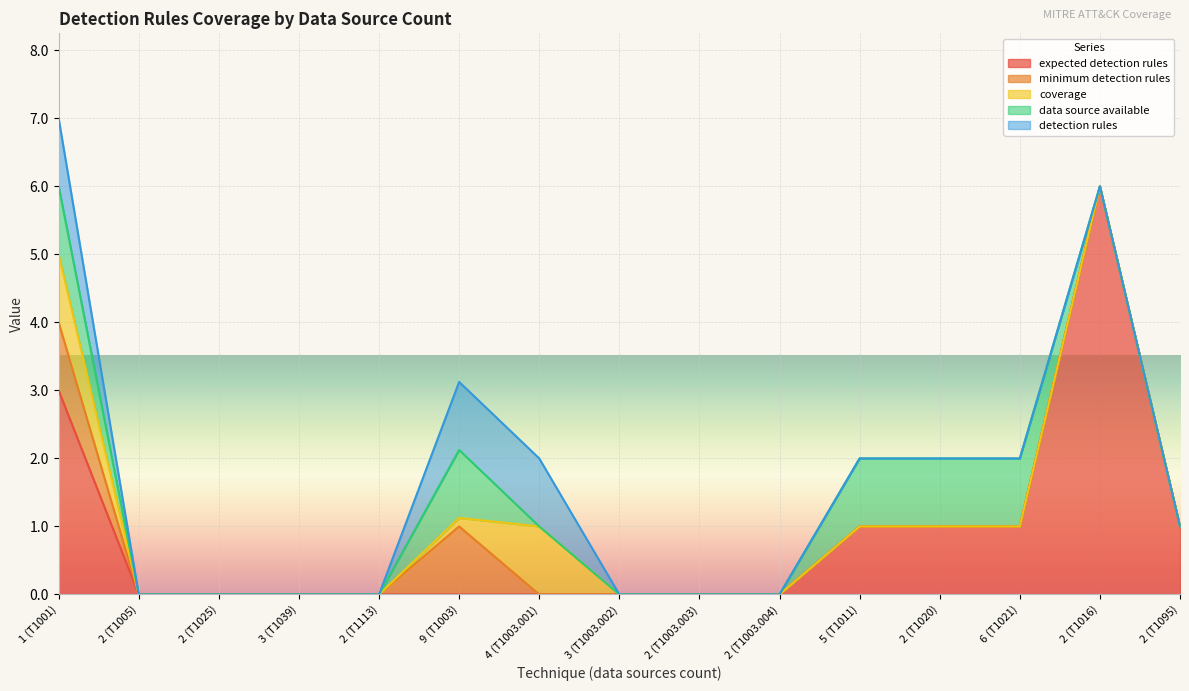

True or false: expected detection rules has a value of 0.0 at 2 (T1113).

True